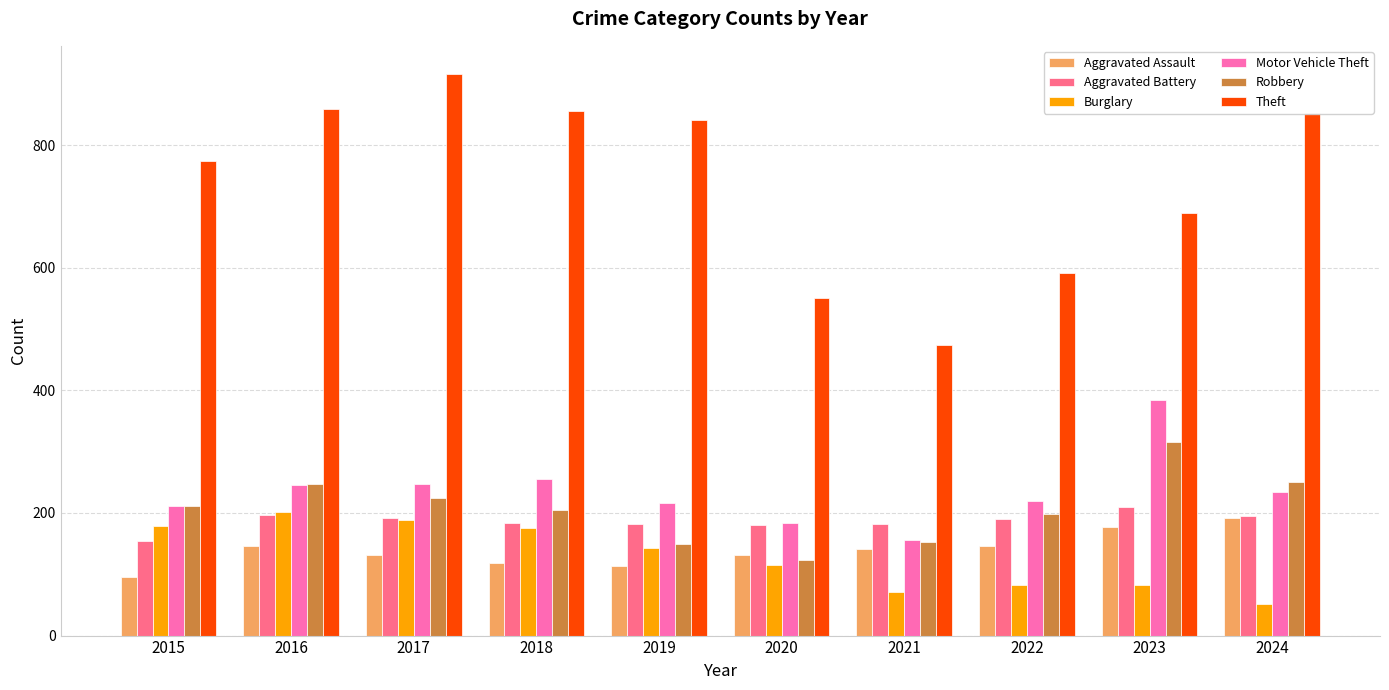

What is the lowest value of the Burglary series?

52